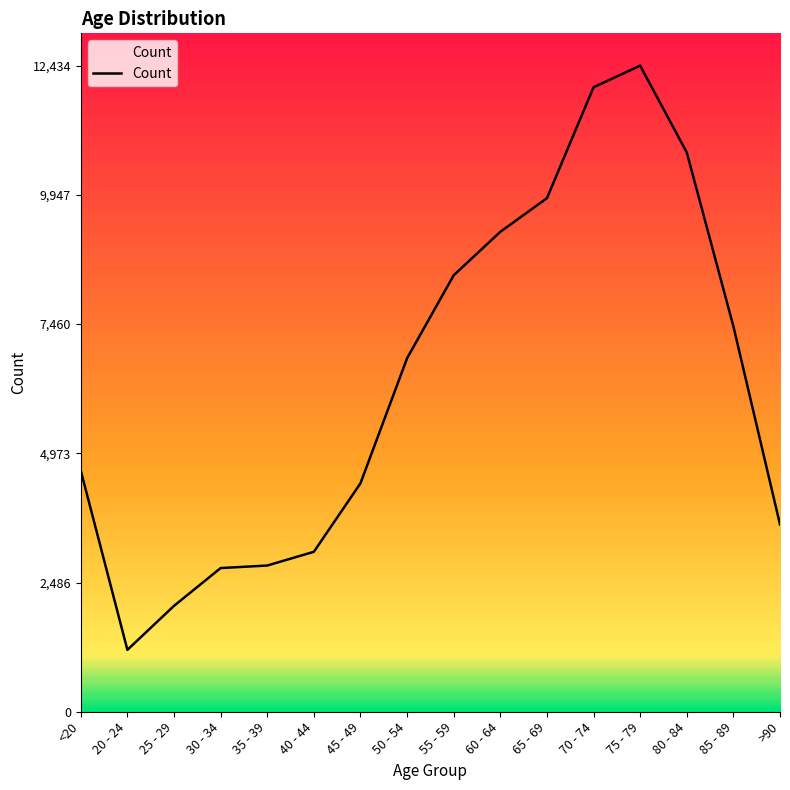

What is the average value?

6343